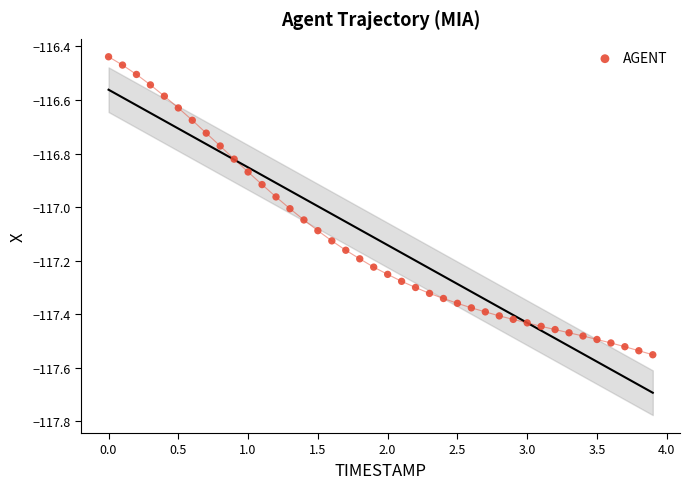

What is the range of Y values (max minus min)?

1.1